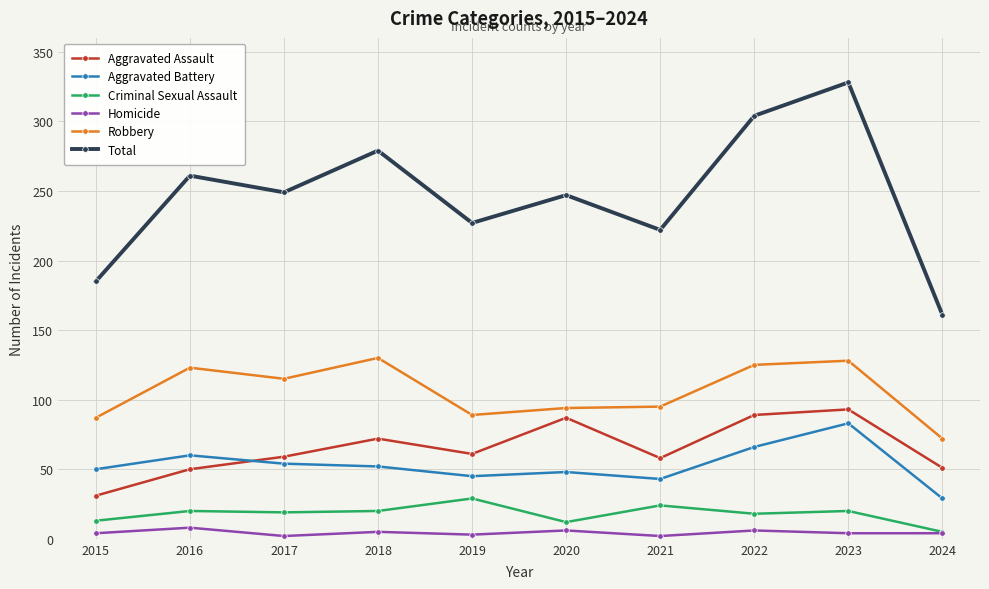

Is it true that Total equals 261 at 2016?

True